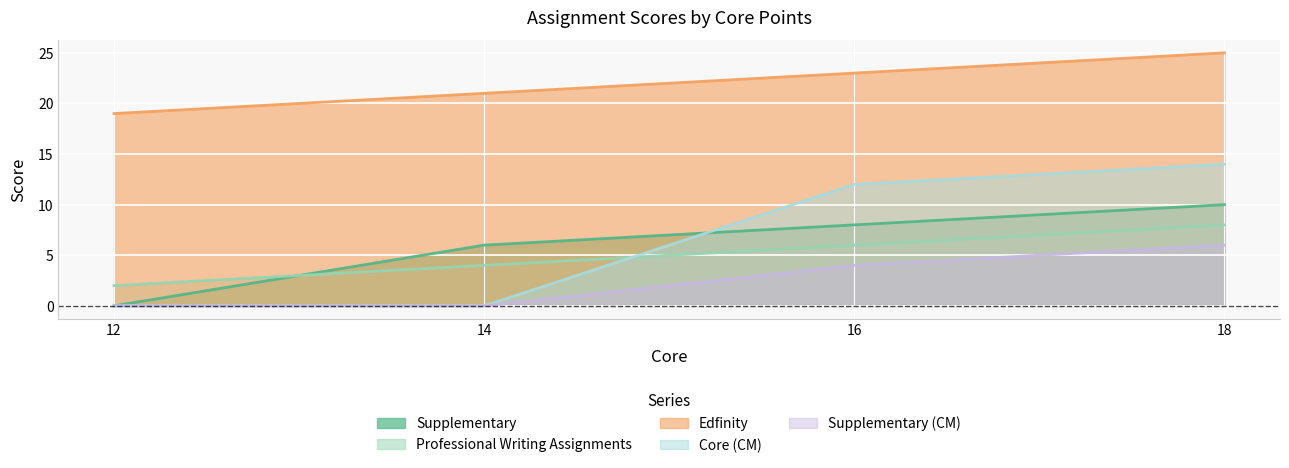

Reading right to left, what are all the values shown in this chart?

Supplementary: 10	8	6	0
Professional Writing Assignments: 8	6	4	2
Edfinity: 25	23	21	19
Core (CM): 14	12	0	0
Supplementary (CM): 6	4	0	0